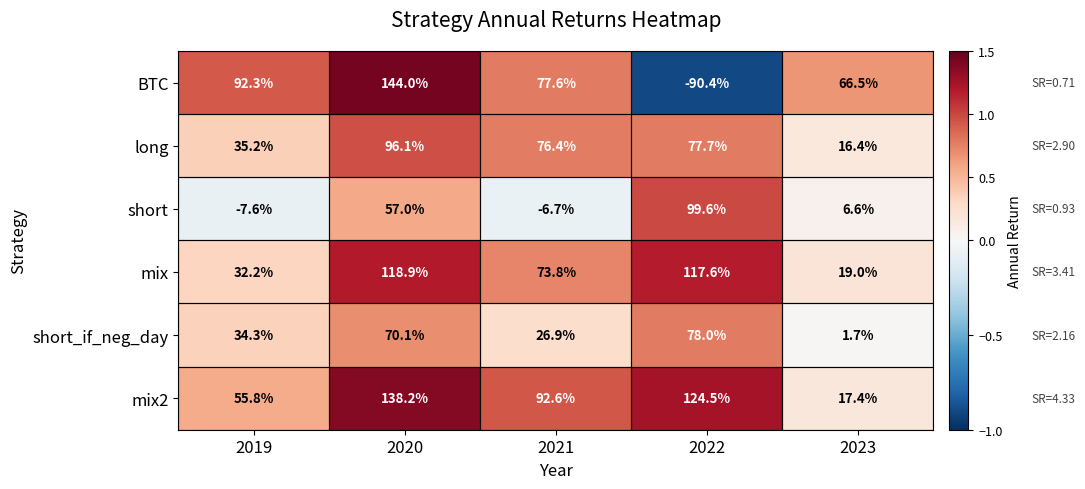

What is the average value of the short_if_neg_day series?

42.2